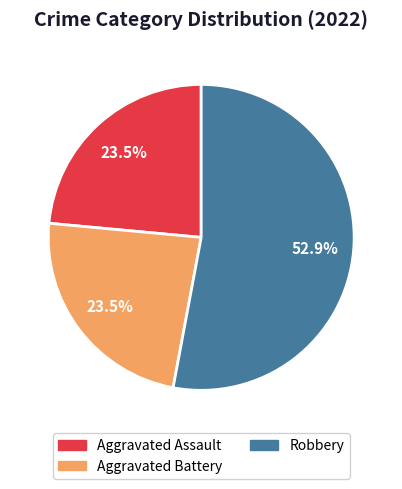

What is the majority slice?

Robbery